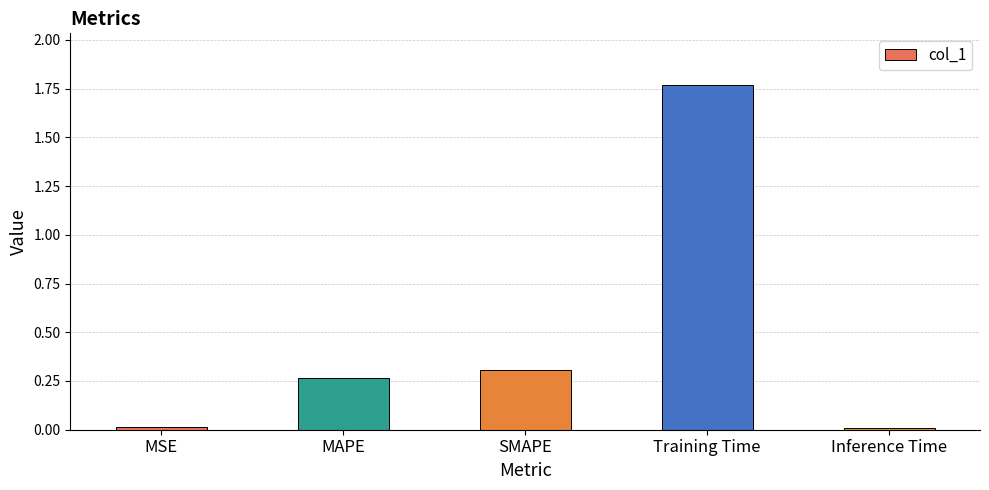

What is the label of the 5th bar from the right?

MSE